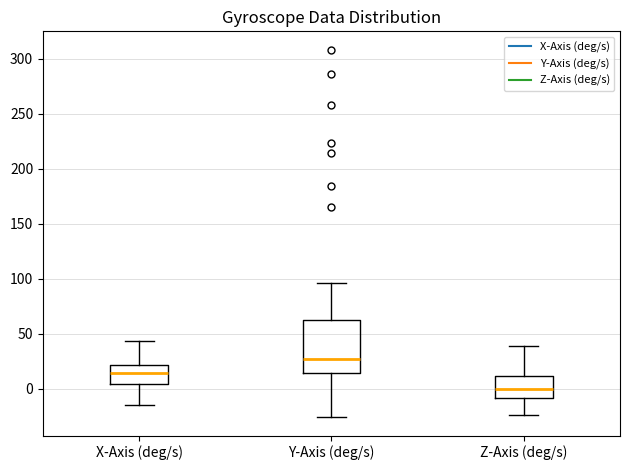

Reading left to right, transcribe this box plot: for each box, give where its median line is, the range the box spans, and where its two whiskers end, as read against the y-axis. The values are not printed on the chart, so give them approximately, as read against the axis.

X-Axis (deg/s): median 15, box 5 to 20, whiskers -15 to 45
Y-Axis (deg/s): median 25, box 15 to 65, whiskers -25 to 95
Z-Axis (deg/s): median 0, box -10 to 10, whiskers -25 to 40